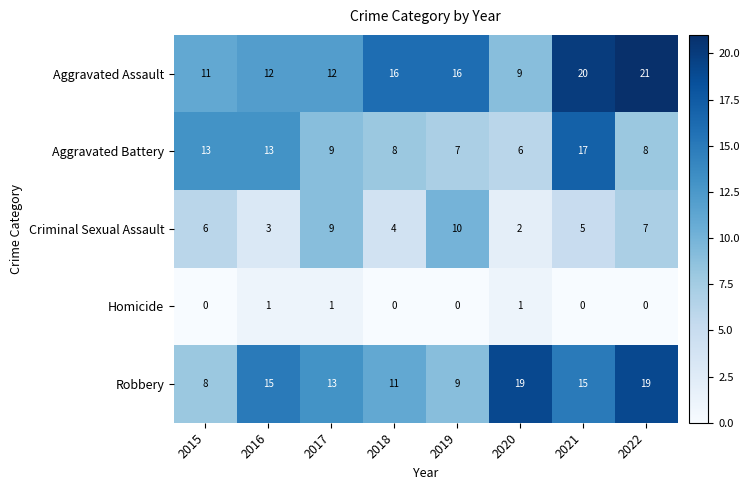

At which label does Criminal Sexual Assault reach its minimum?

2020